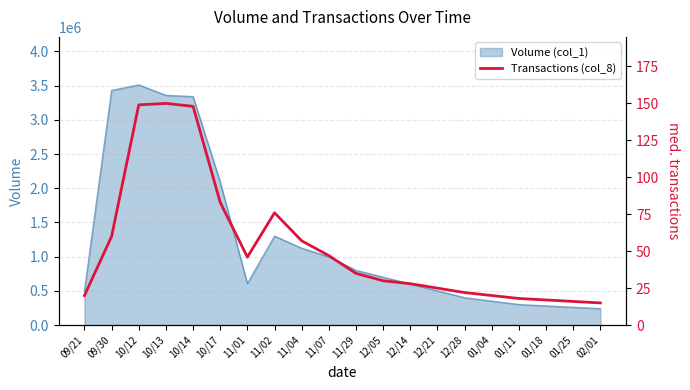

How many points are higher than both their immediate neighbors (excluding endpoints)?

2